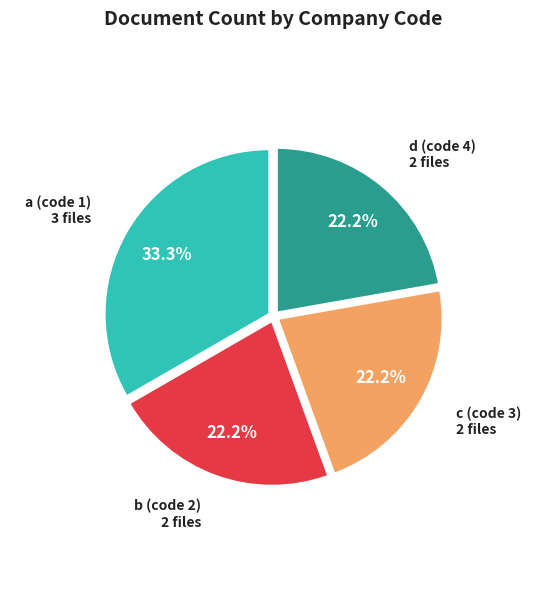

Which slice is the largest?

a (code 1)